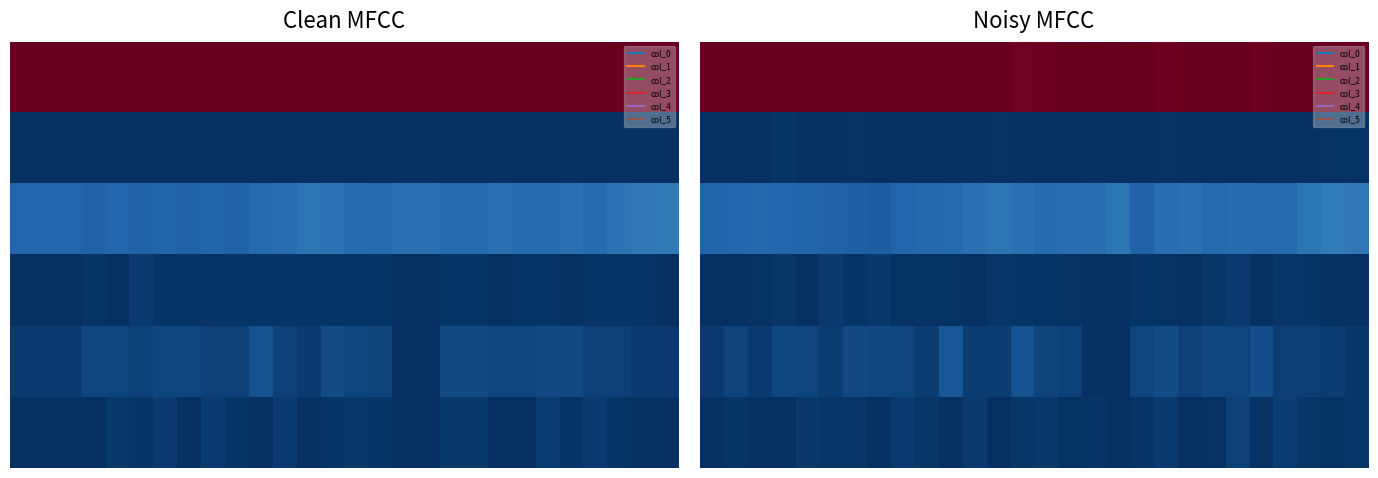

At how many categories does at least one series exceed 25?

28